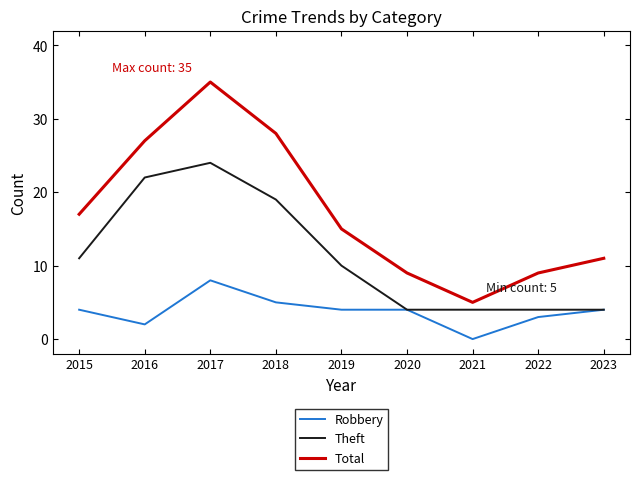

Which category has the lowest value in the Robbery series?

2021